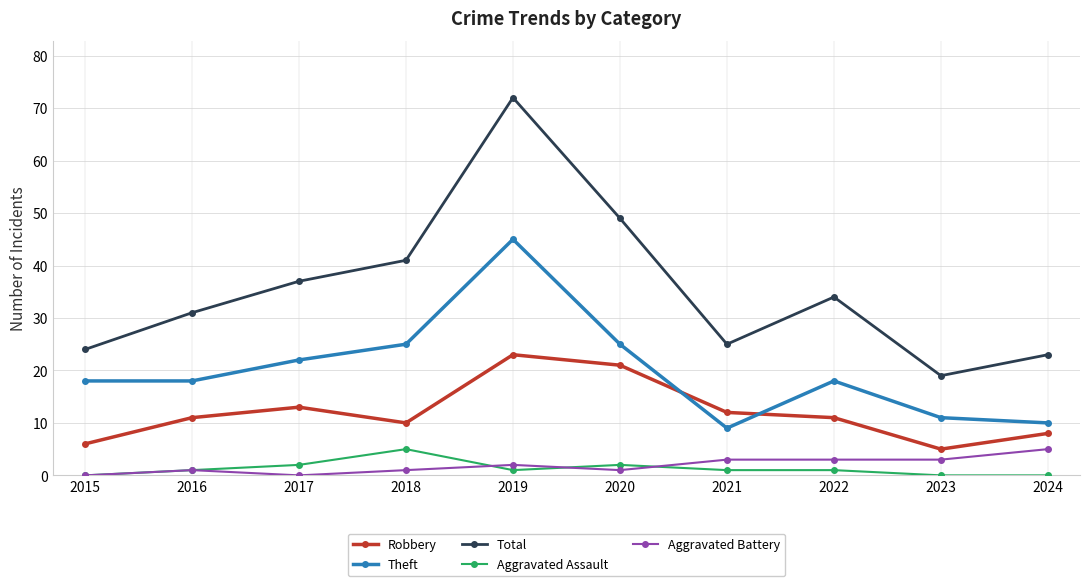

True or false: Total has more than 1 interior local peaks.

True